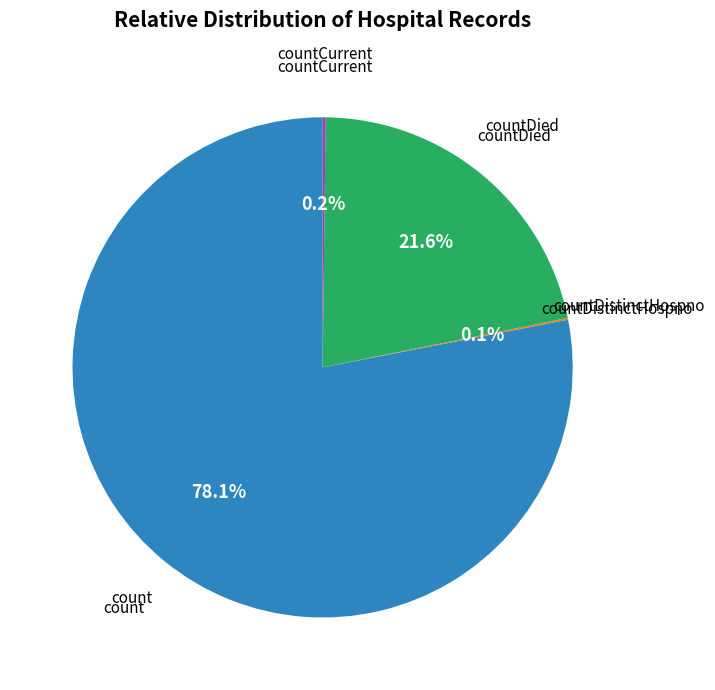

Does any single category account for the majority?

Yes